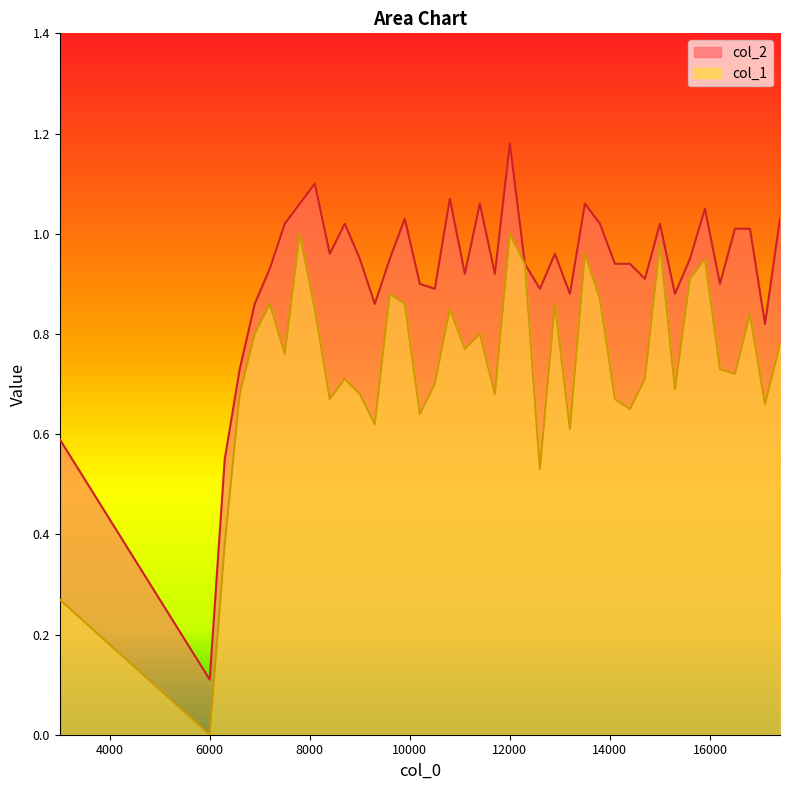

List the series in order of their overall mean, highest first.

col_2, col_1